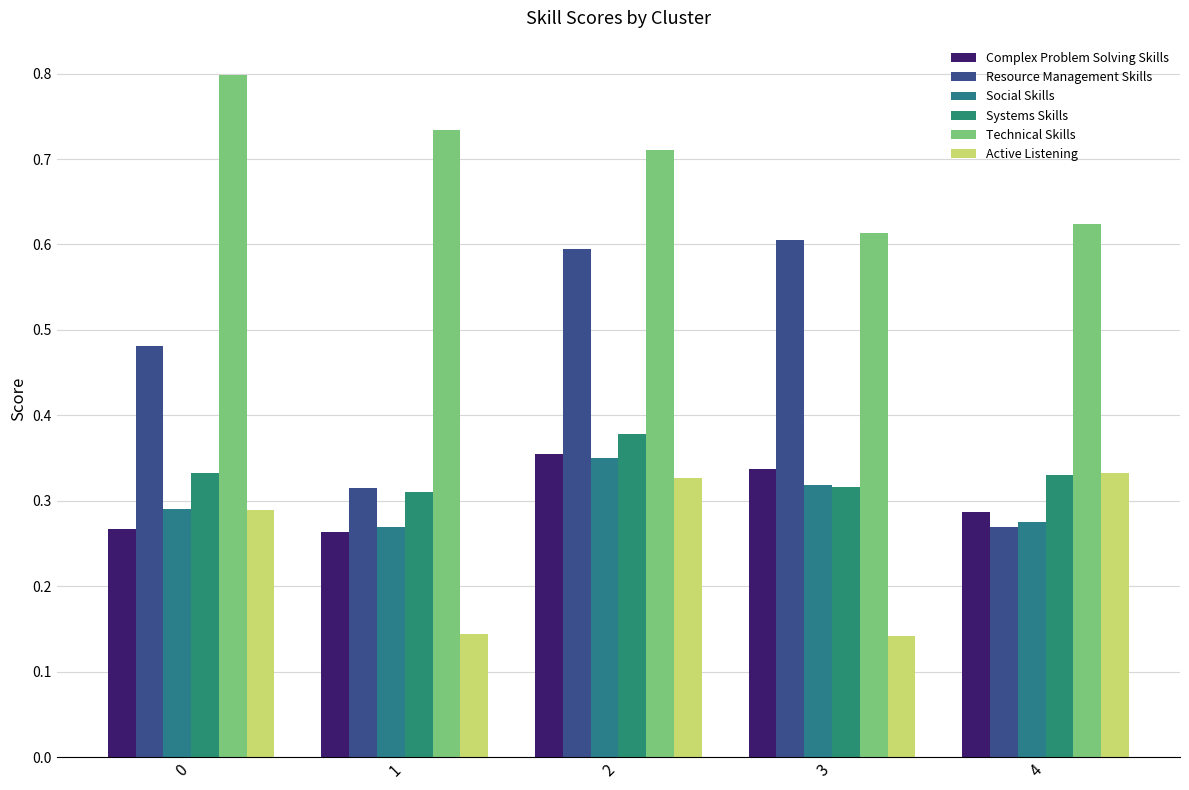

How many data points does each series have?

5